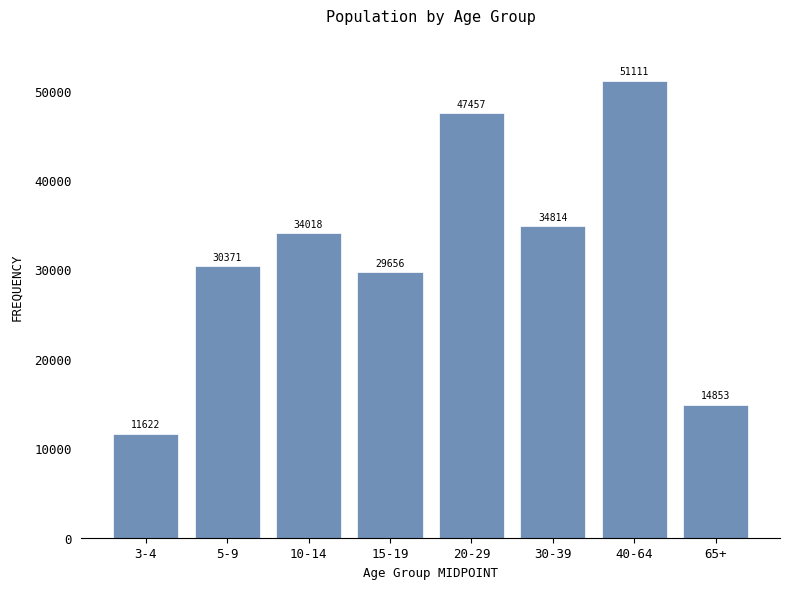

Reading left to right, transcribe all the data shown in this chart.

3-4=11622	5-9=30371	10-14=34018	15-19=29656	20-29=47457	30-39=34814	40-64=51111	65+=14853